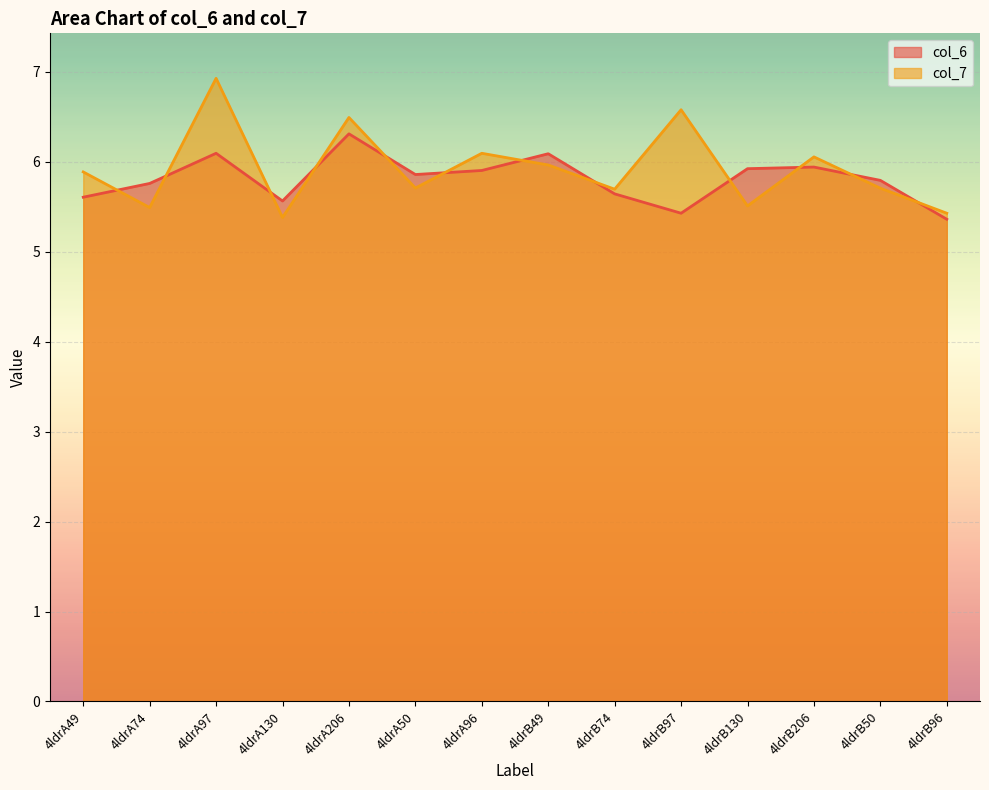

What is the greatest value displayed?

6.9